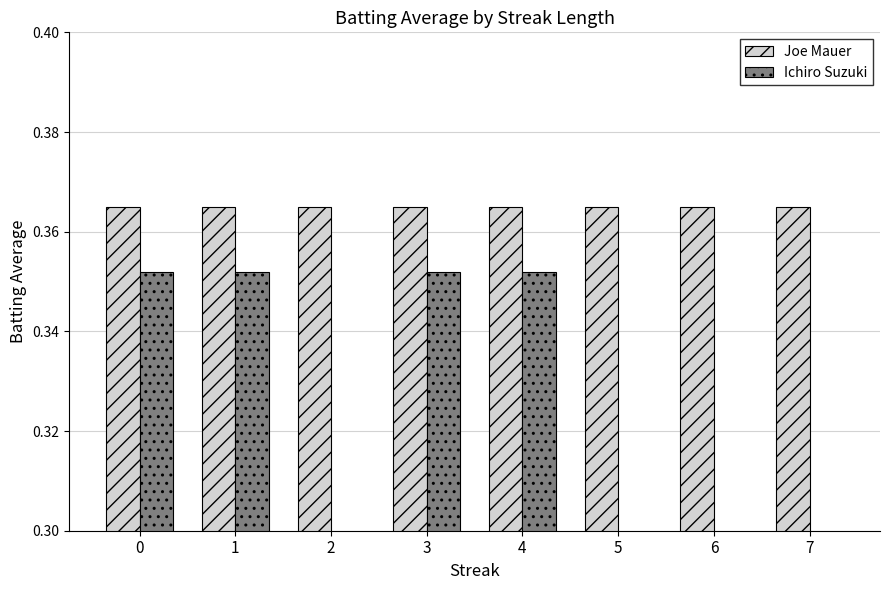

At how many categories does at least one series exceed 0?

8